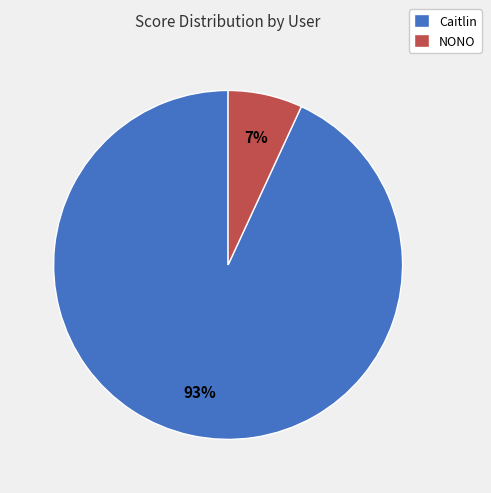

Which has a higher value, Caitlin or NONO?

Caitlin